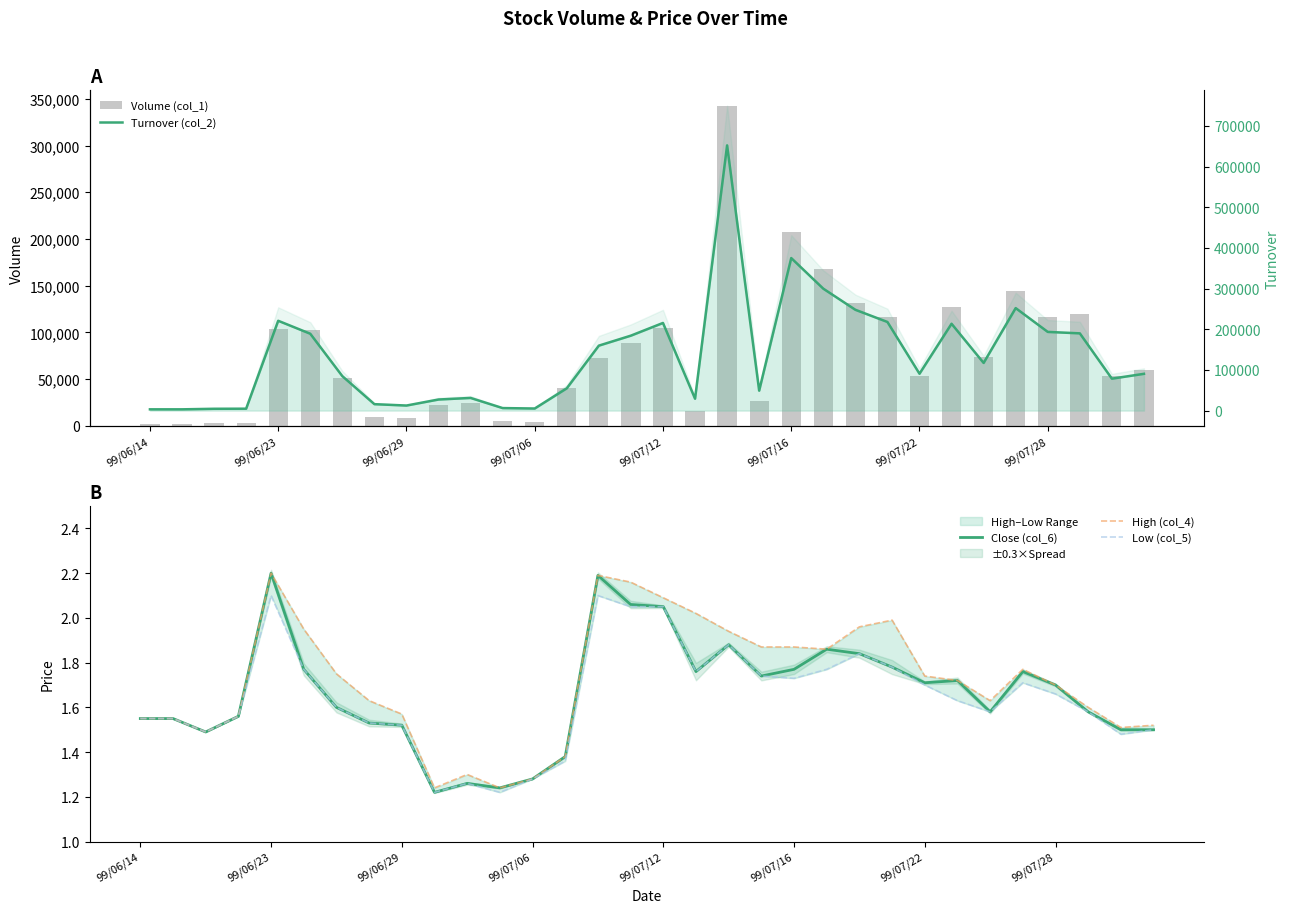

Which series changed the most between 99/07/22 and 28?

Turnover (col_2)